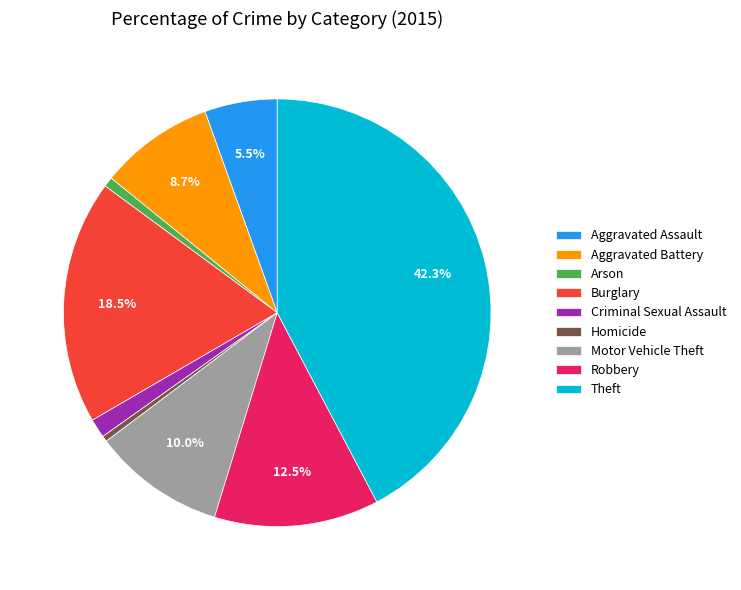

True or false: Aggravated Battery accounts for 9% of the total.

True